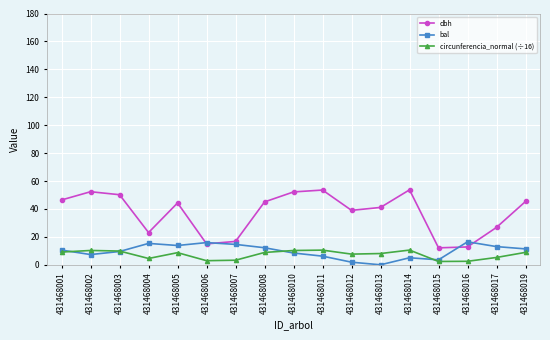

Which series has the largest range (max minus min)?

dbh